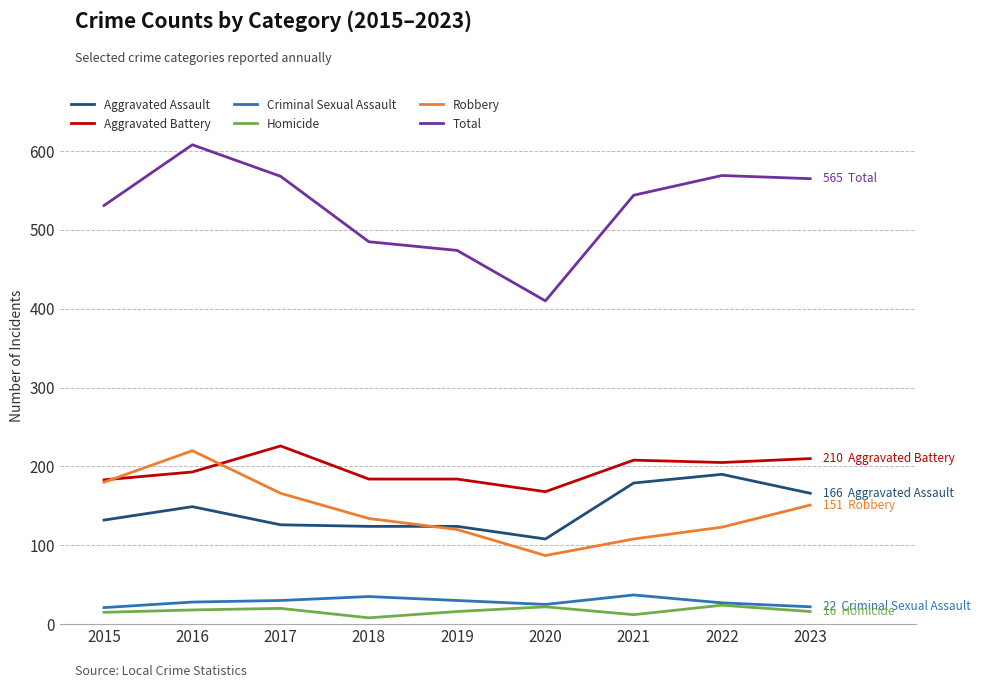

What is the value of the Total point at the 7th from the left?

544